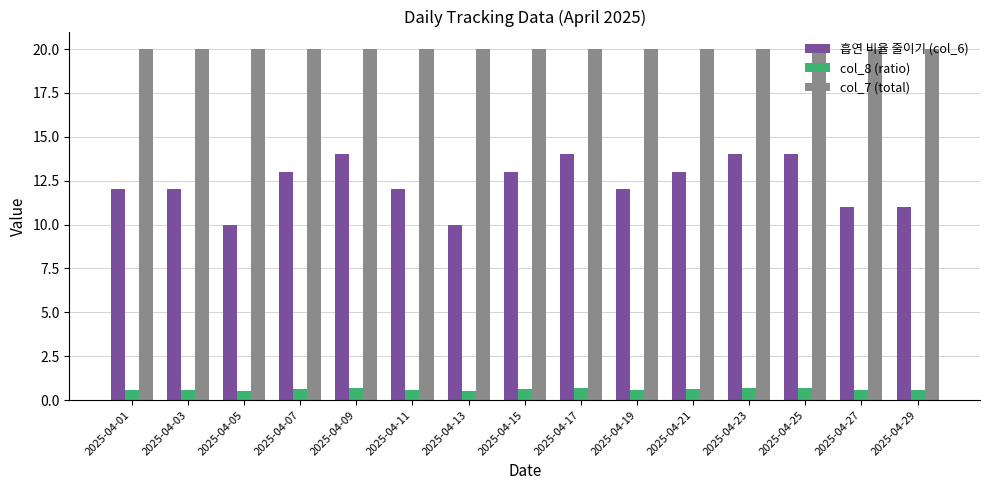

What is the maximum value shown in the chart?

20.0